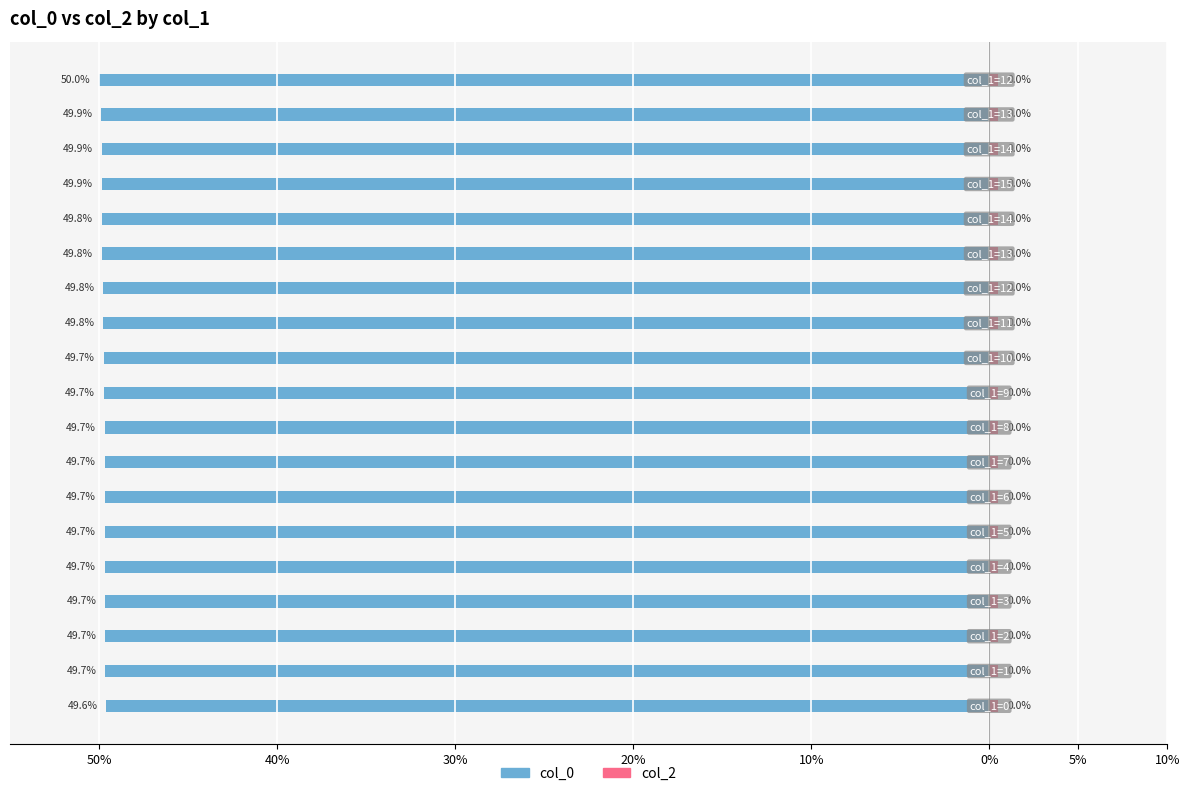

How many bars are there in each group?

2